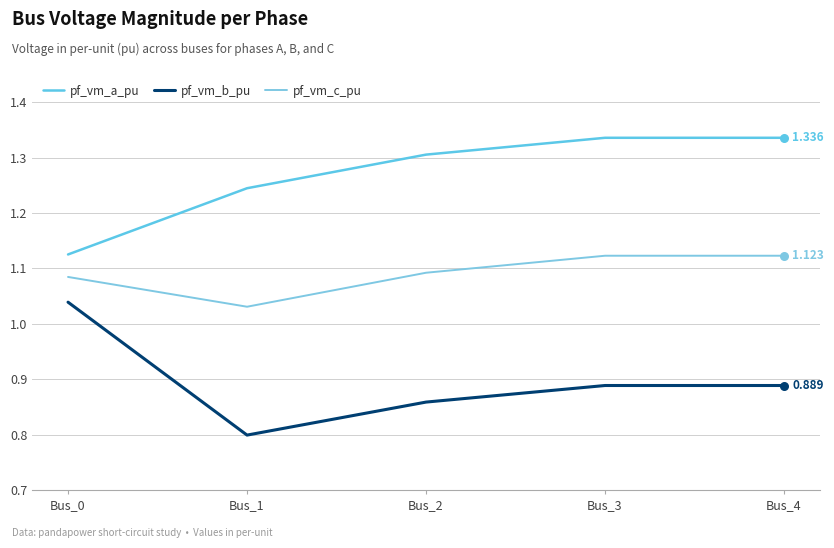

What is the total value across all series at Bus_4?

3.3